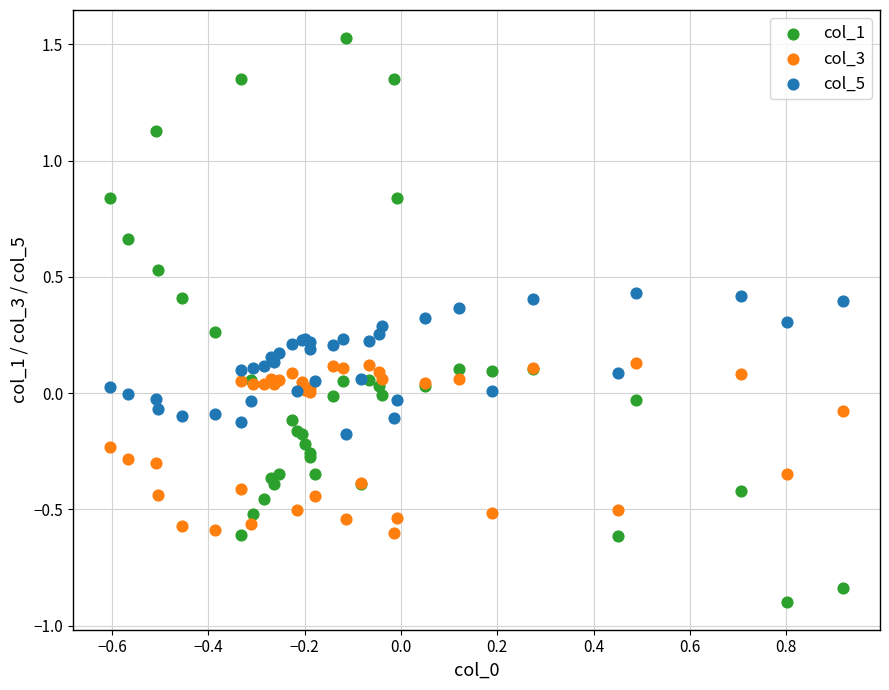

Which series has the largest Y range (max minus min)?

col_1